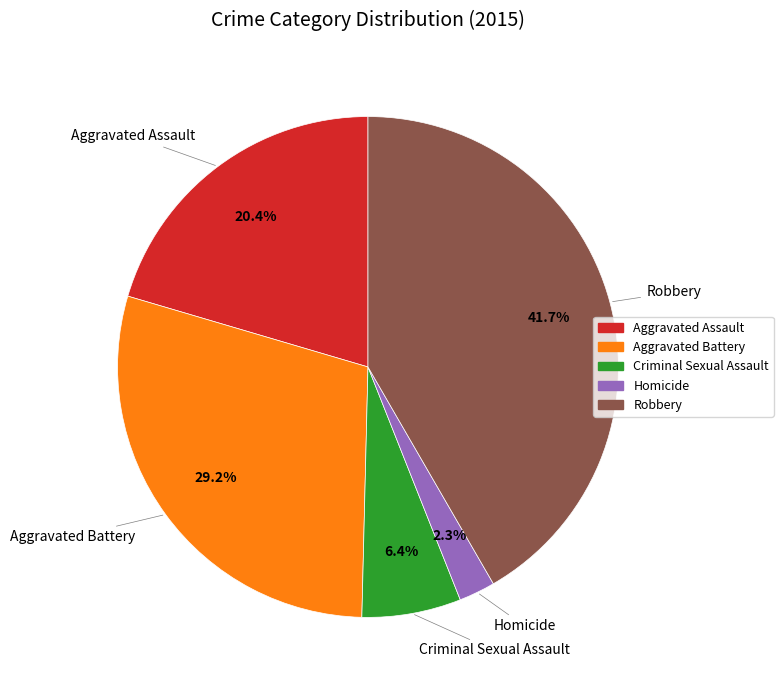

Which has a higher value, Aggravated Battery or Homicide?

Aggravated Battery